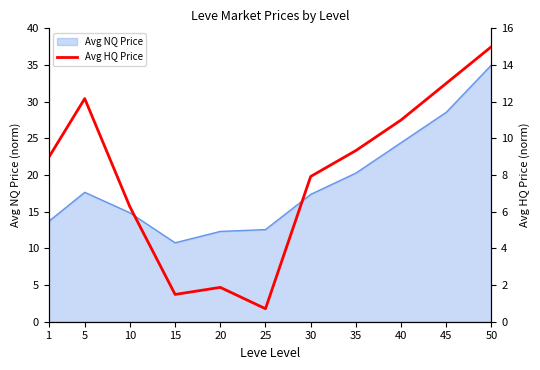

At which label does Avg NQ Price reach its minimum?

15